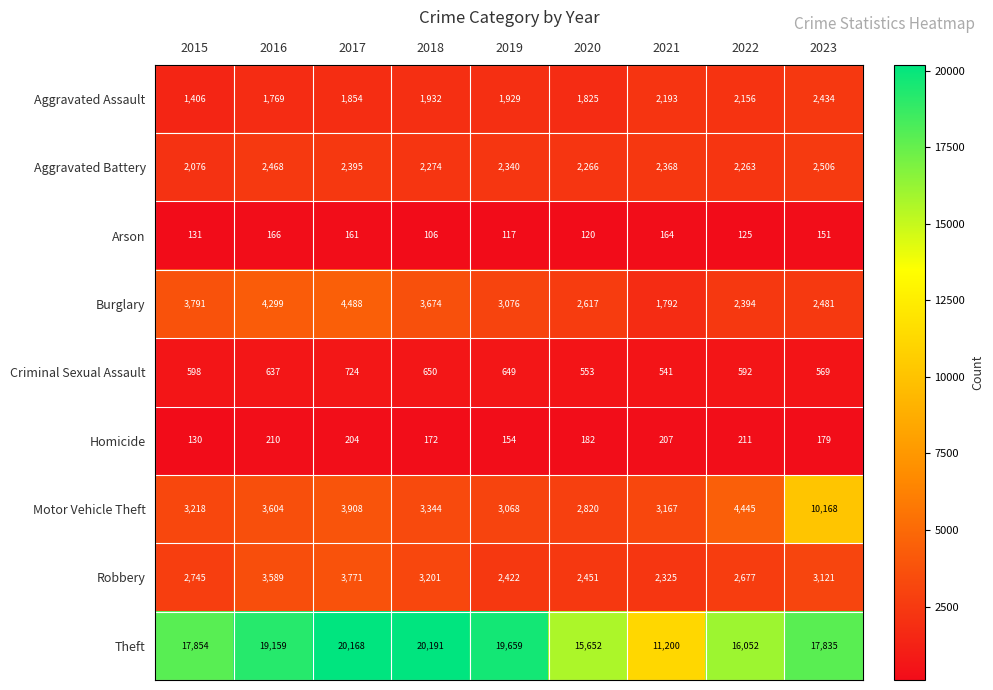

What is the sum of the Aggravated Assault values at 2016 and 2018?

3701